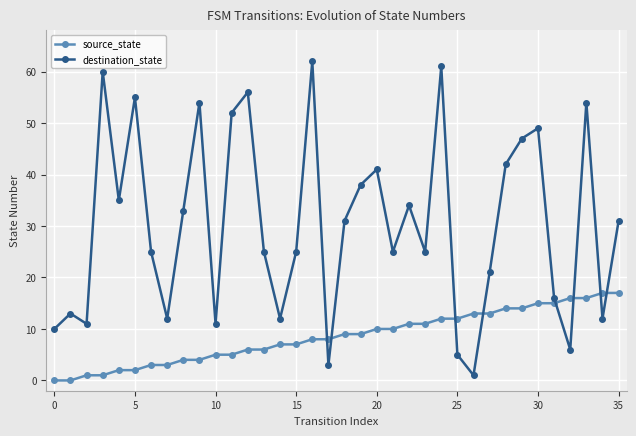

Which series has the largest range (max minus min)?

destination_state